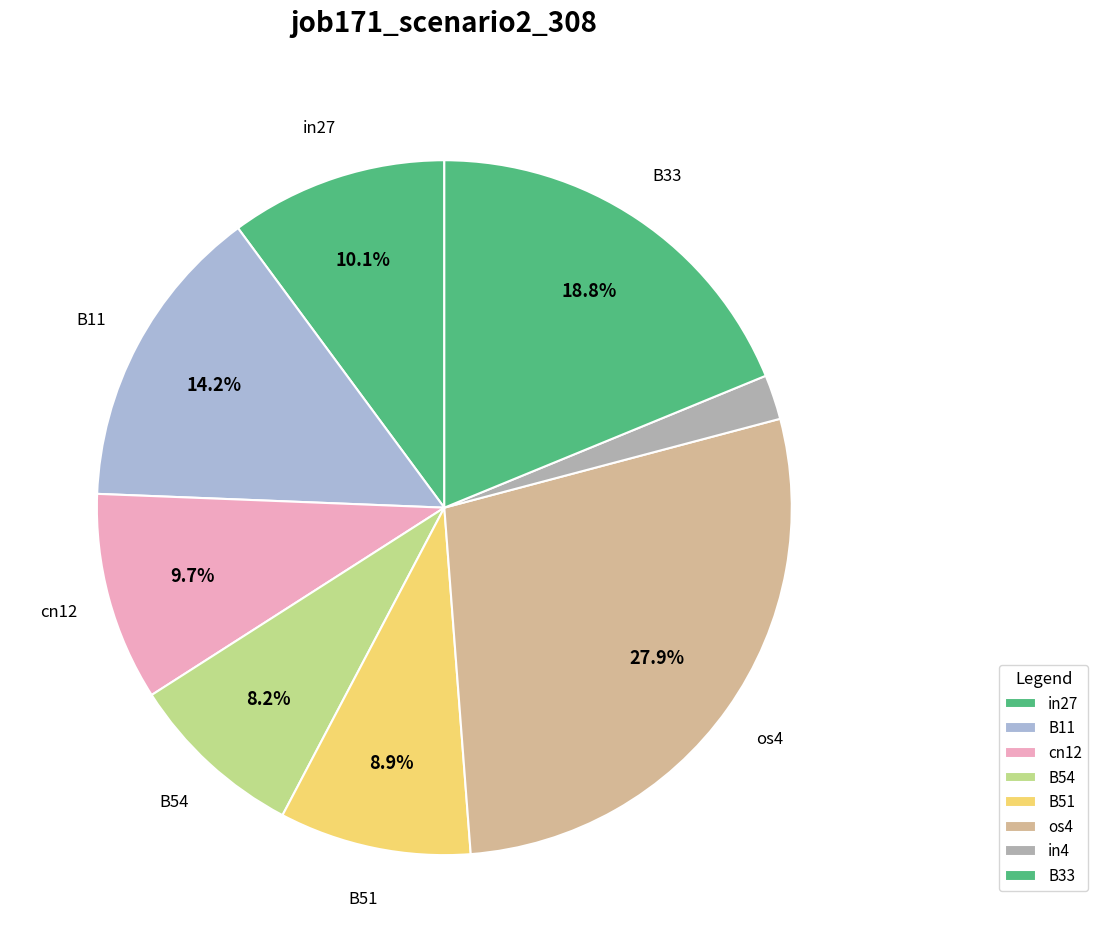

To the nearest percent, what portion does B54 represent?

8%